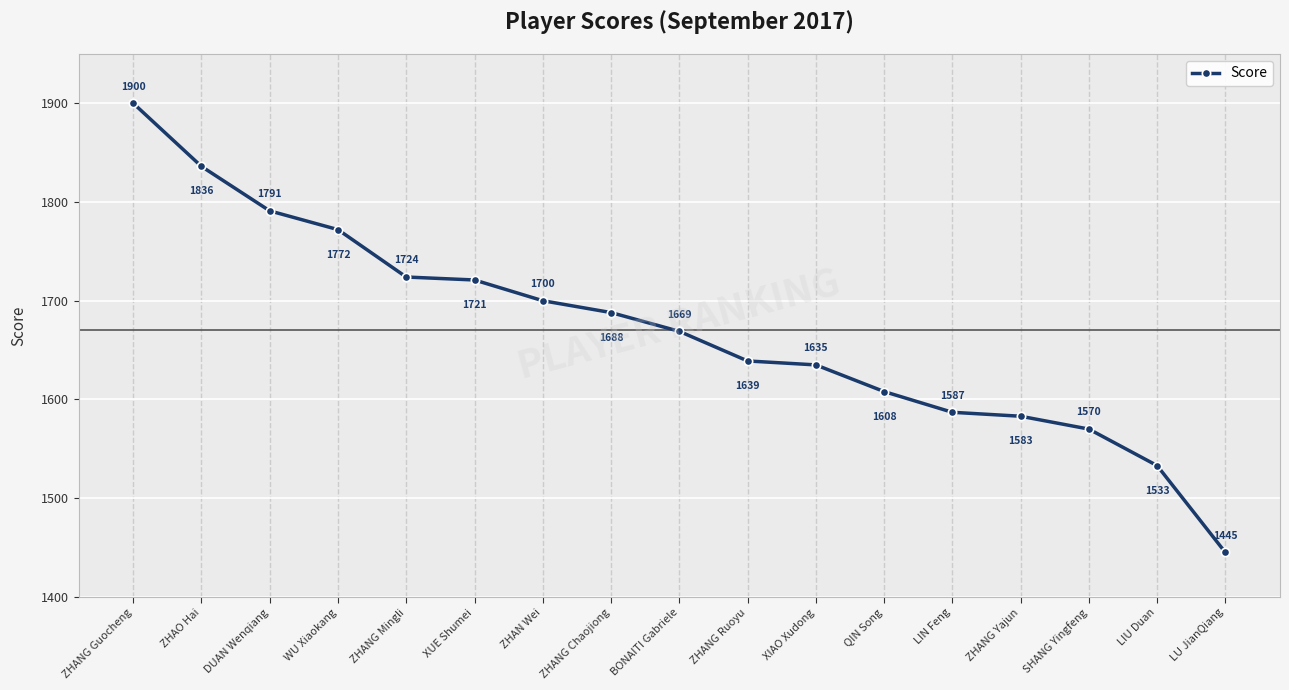

Is it true that the value at ZHANG Mingli is 1724?

True